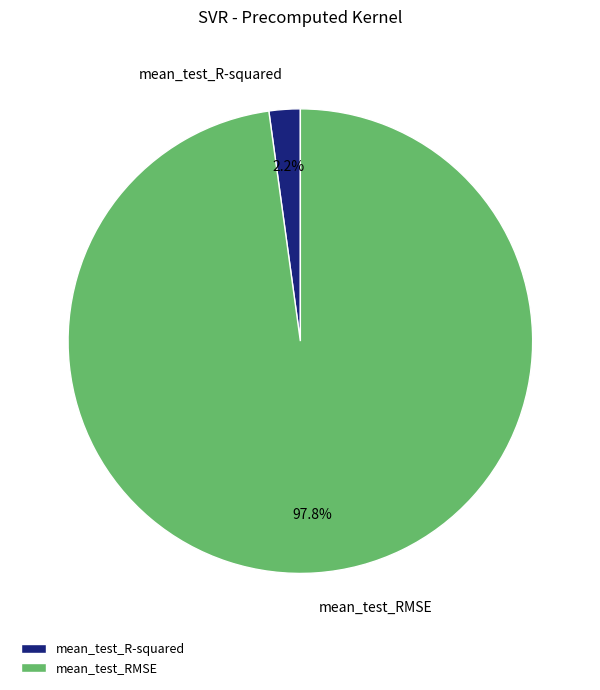

Rank the categories by value from highest to lowest.

mean_test_RMSE, mean_test_R-squared